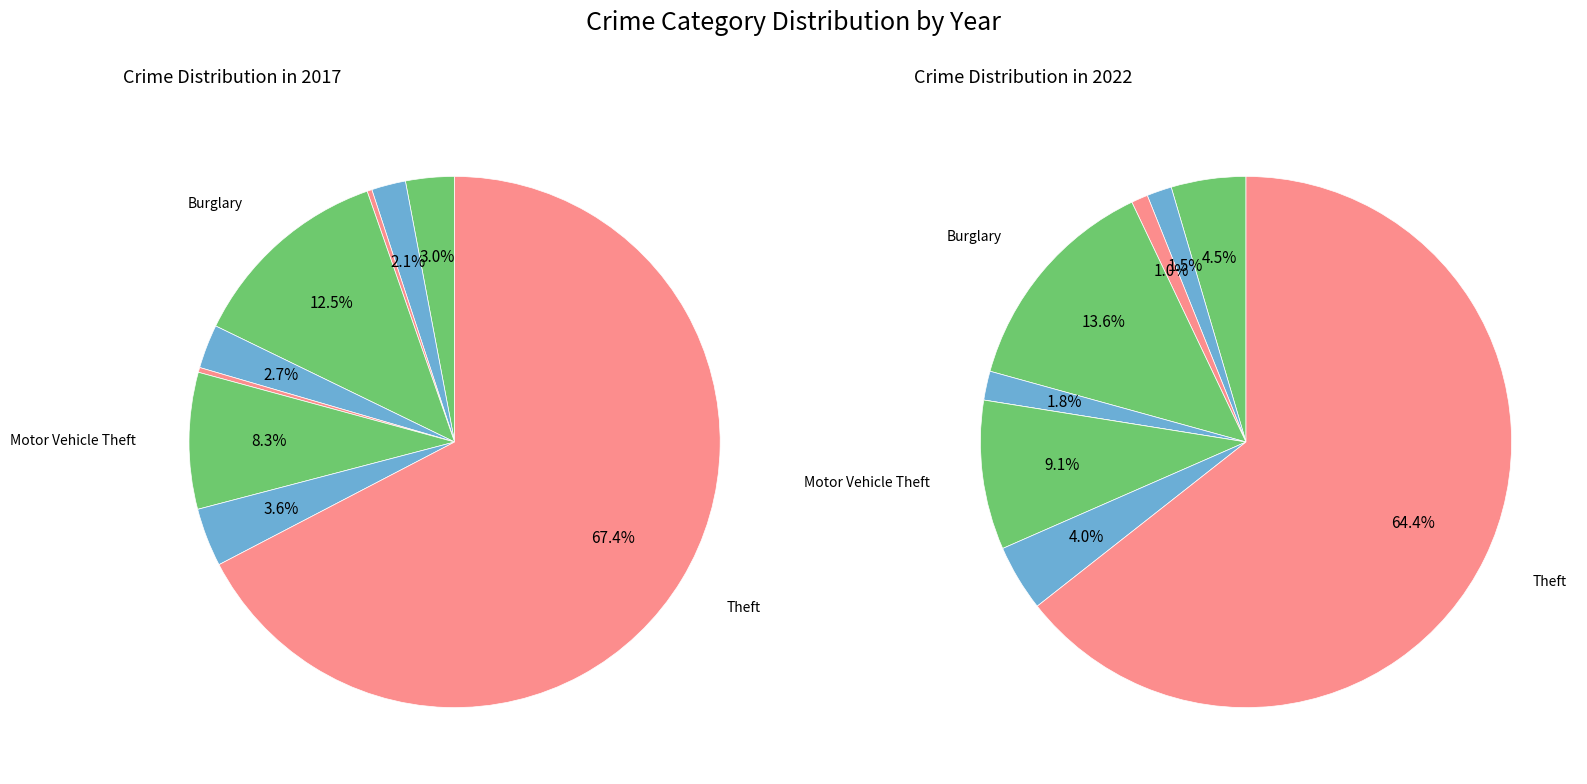

How many segments does this pie chart have?

9